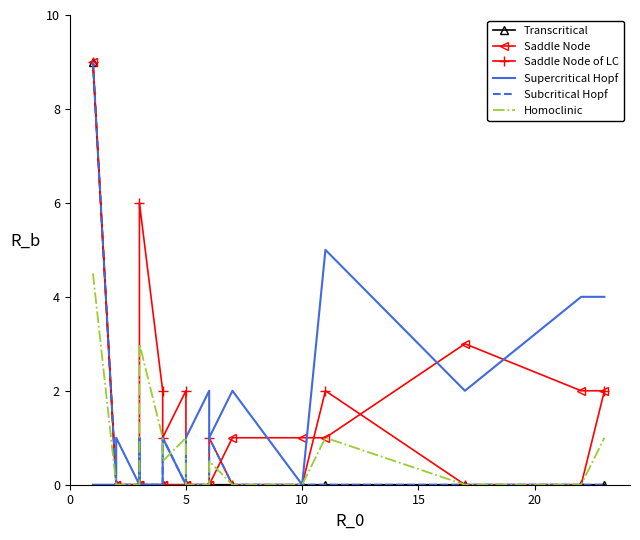

List the series in order of their peak value, highest first.

Transcritical, Saddle Node, Saddle Node of LC, Subcritical Hopf, Supercritical Hopf, Homoclinic